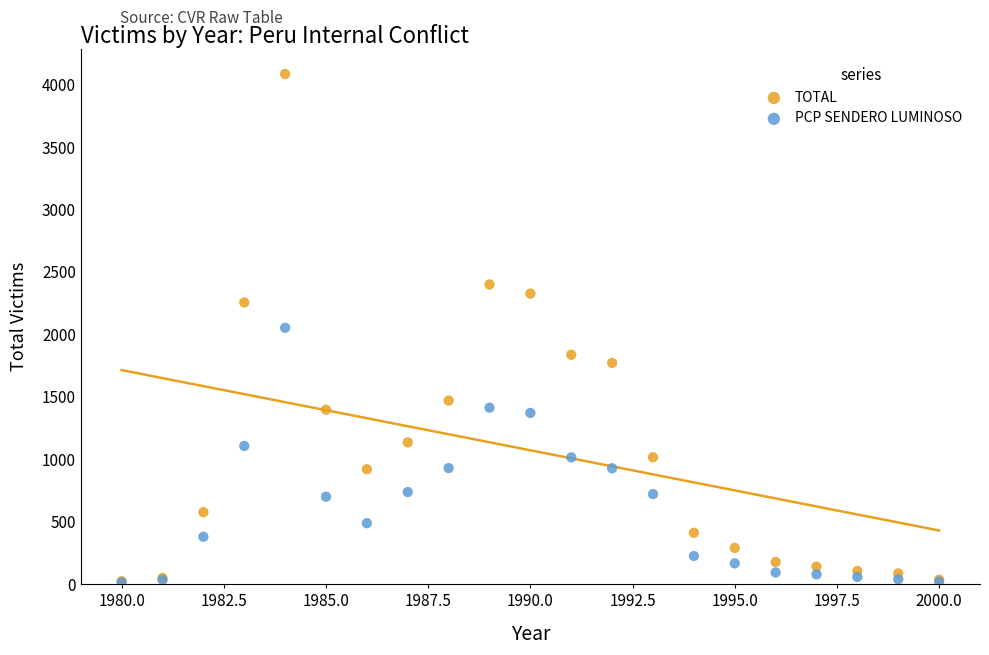

Which series has the widest spread of Y values?

TOTAL